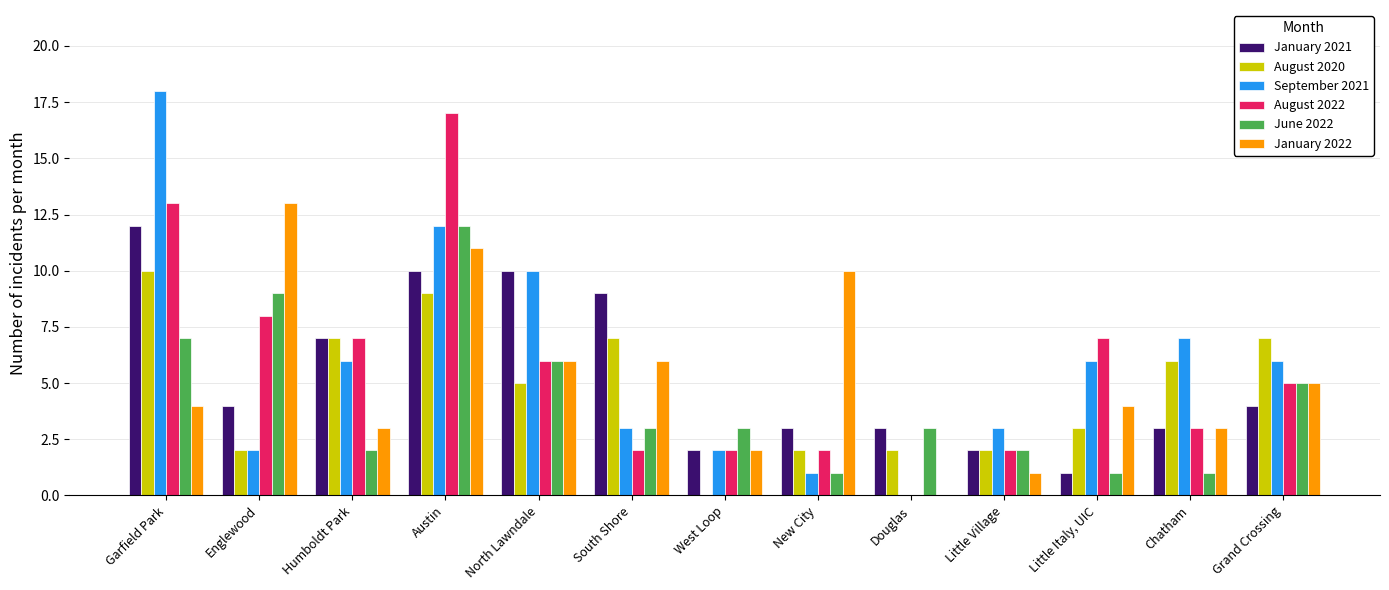

At which label does January 2021 first exceed 4?

Garfield Park